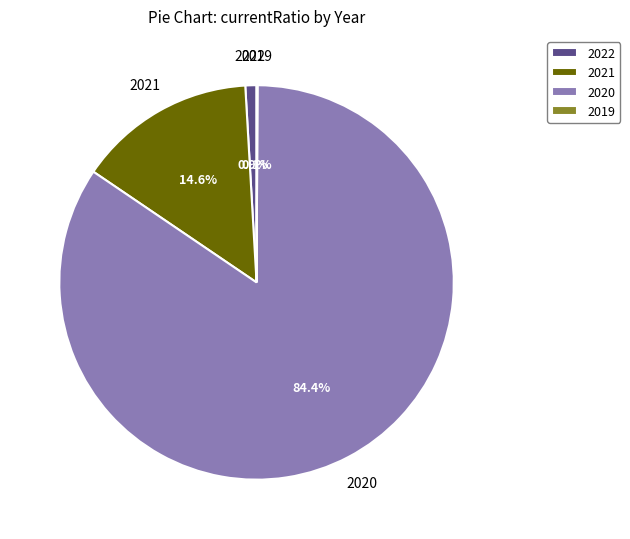

What is the largest slice in the pie chart?

2020